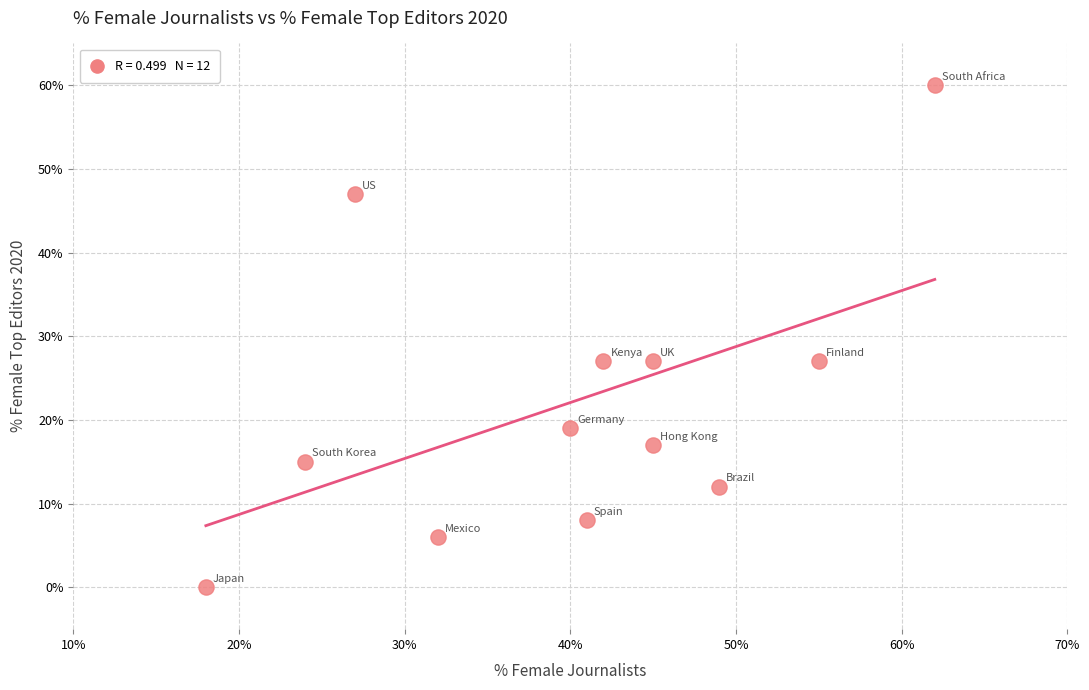

What is the range of Y values (max minus min)?

60